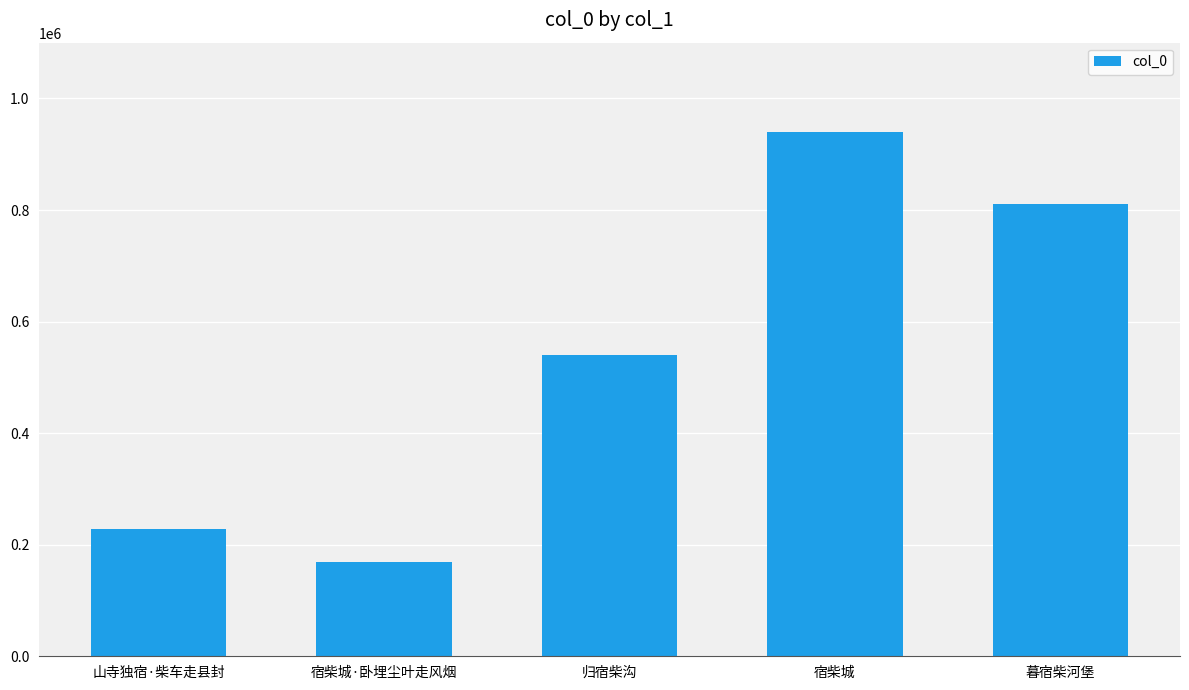

What is the sum of all values?

2687338